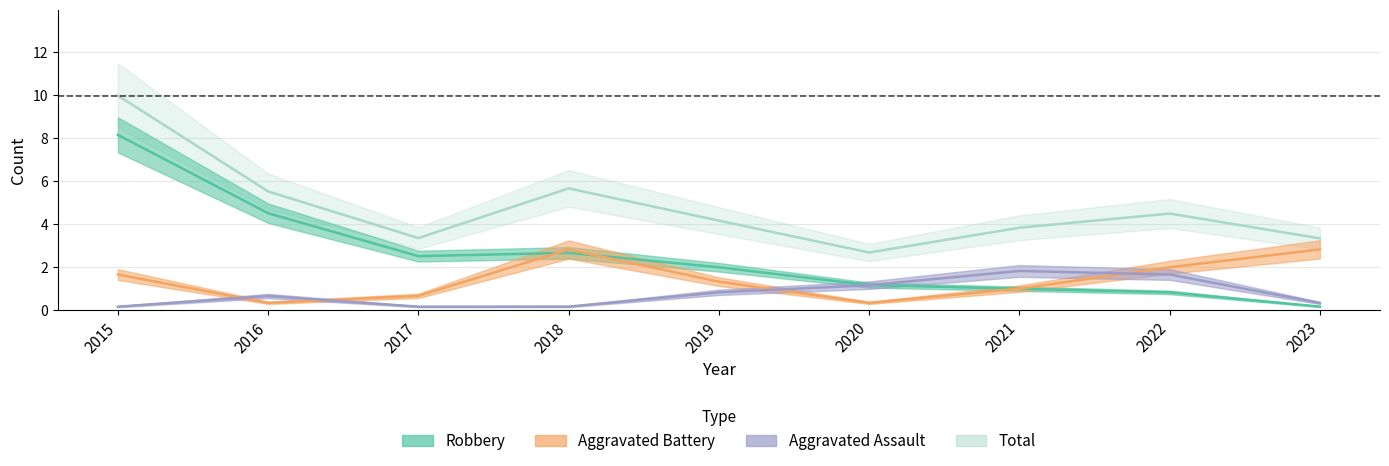

What are all the series names shown in the legend?

Aggravated Assault, Aggravated Battery, Robbery, Total